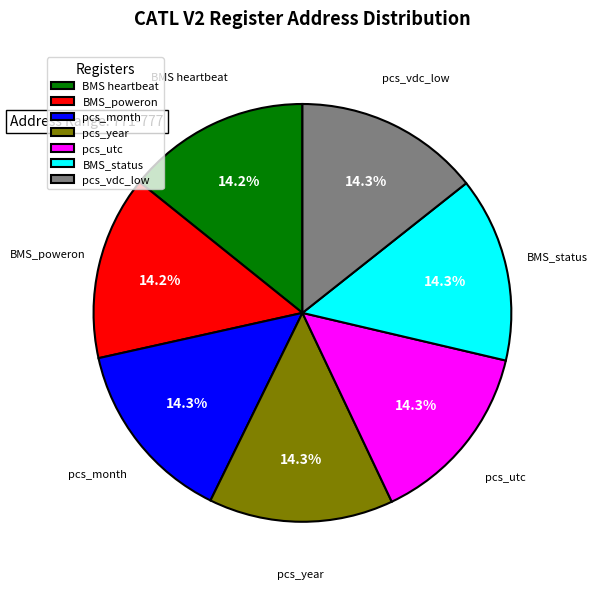

Is the sum of pcs_month and pcs_vdc_low greater than half?

No